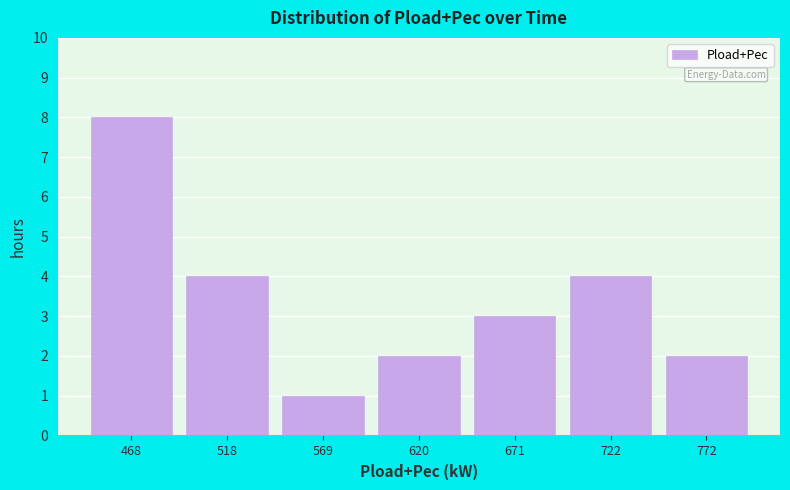

Reading left to right, list every bar in this chart as the range it spans on the x-axis followed by its height. Neither the bar edges nor the heights are printed on the chart, so give them approximately, as read against the axes.

440 to 490: 8
490 to 540: 4
540 to 590: 1
590 to 650: 2
650 to 700: 3
700 to 750: 4
750 to 800: 2